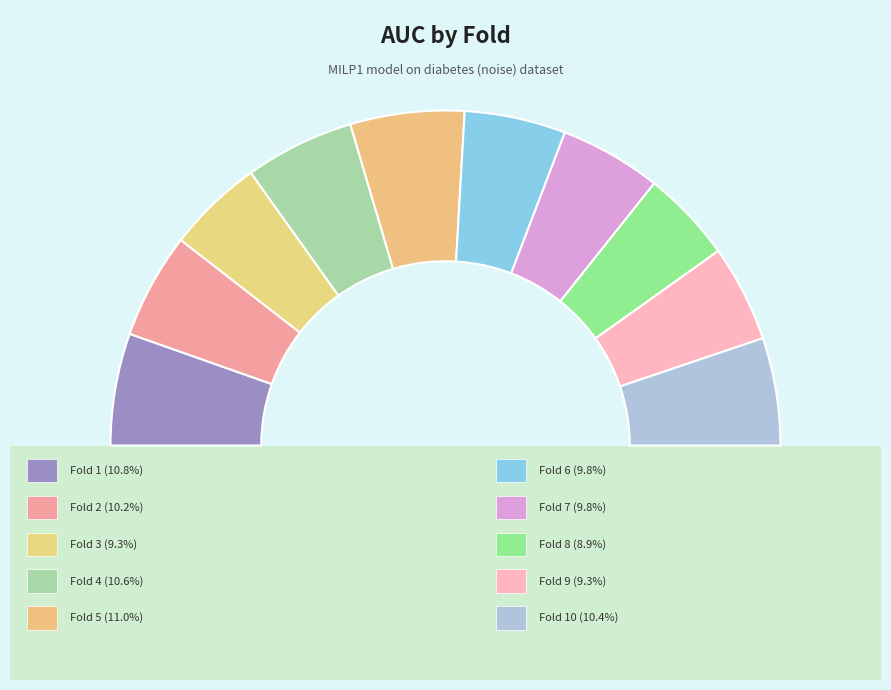

Rank the categories by value from lowest to highest.

Fold 8, Fold 3, Fold 9, Fold 6, Fold 7, Fold 2, Fold 10, Fold 4, Fold 1, Fold 5